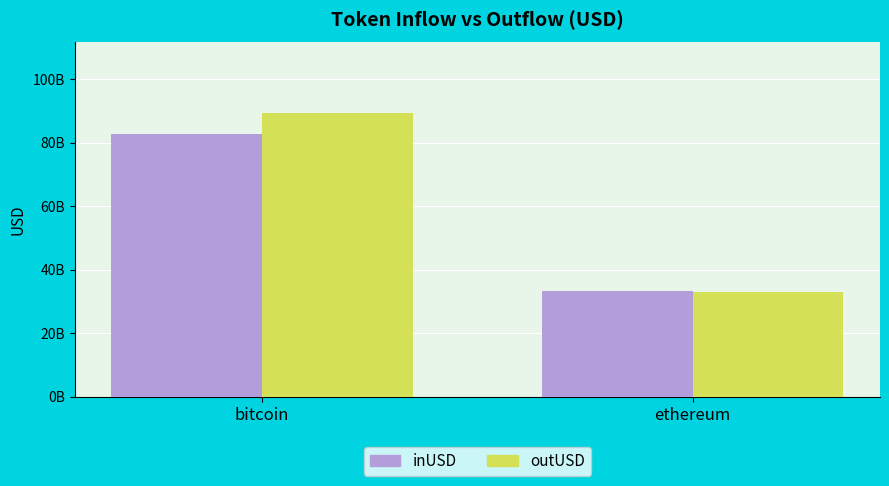

List the labels in order of outUSD value, smallest first.

ethereum, bitcoin